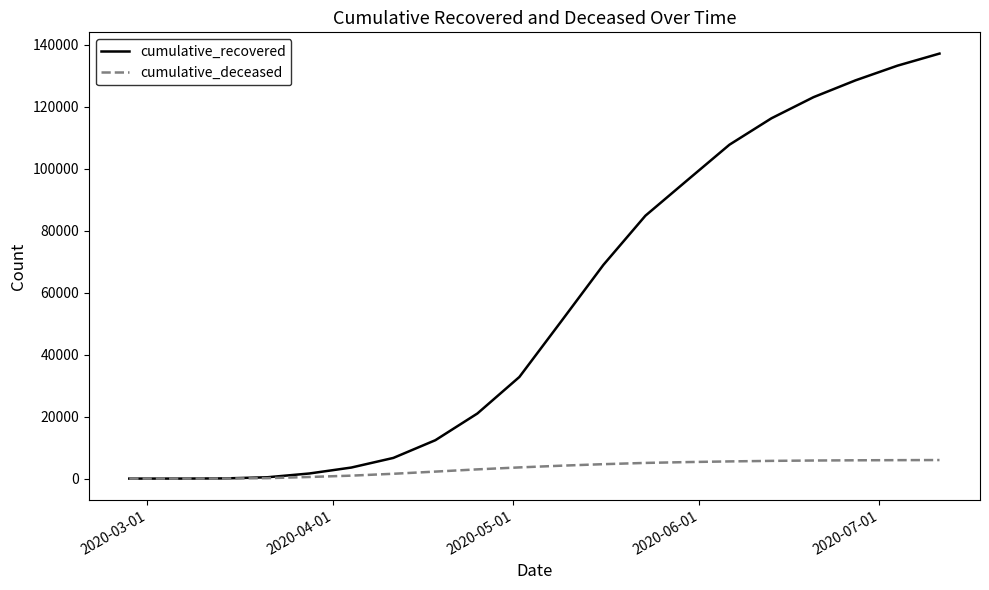

Rank the series by their average value, from lowest to highest.

cumulative_deceased, cumulative_recovered